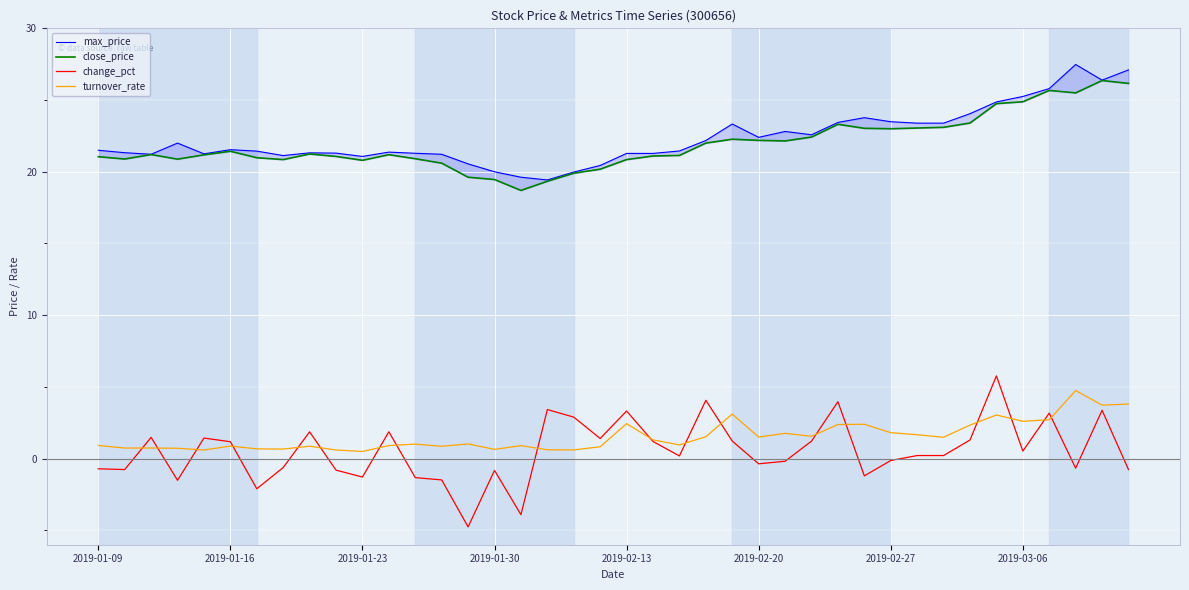

What is the lowest value of the turnover_rate series?

0.5